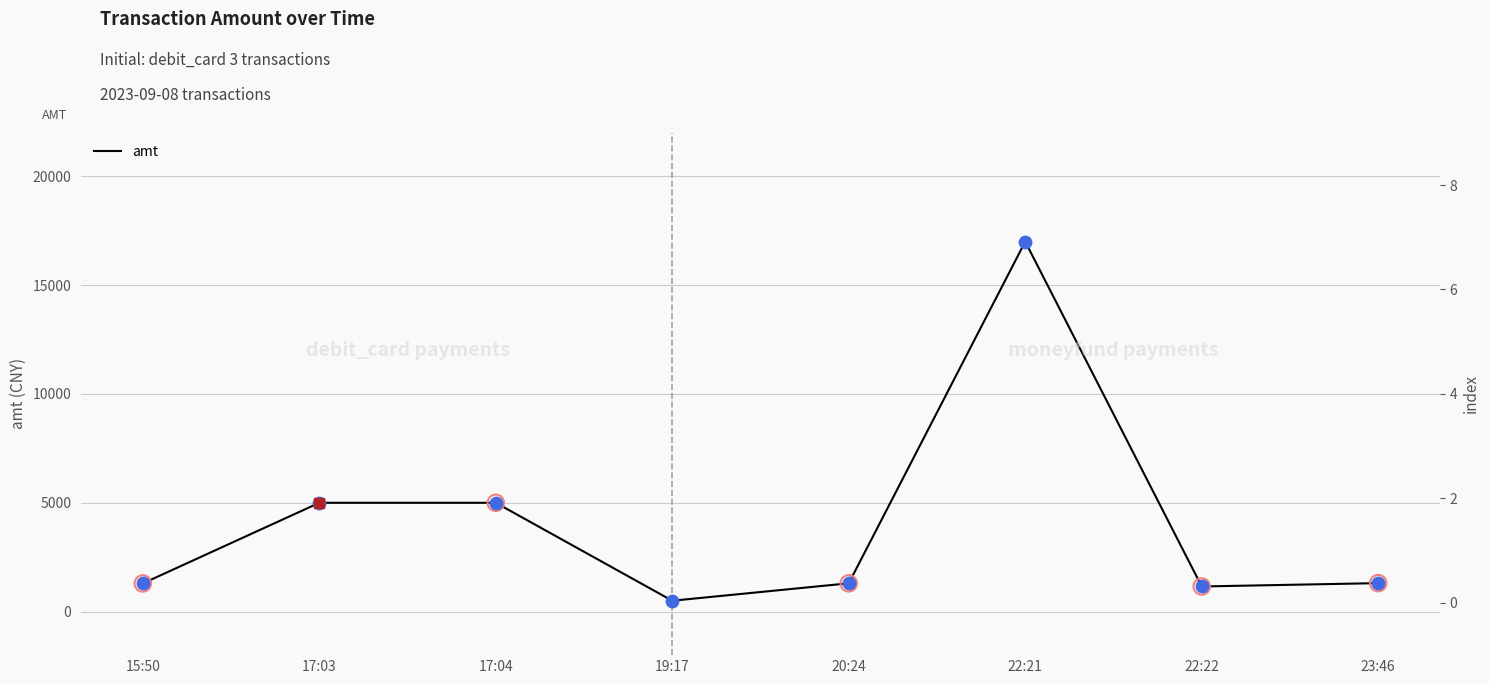

What is the change in value from 19:17 to 20:24?

+800.0